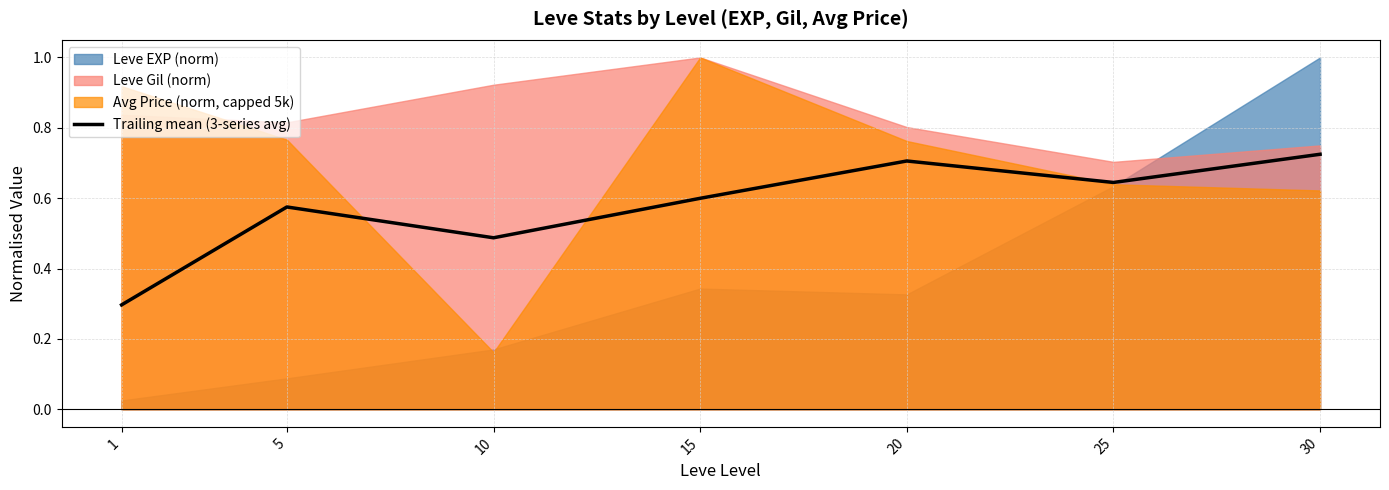

Reading left to right, extract all data points from this chart.

0.3	0.6	0.5	0.6	0.7	0.6	0.7